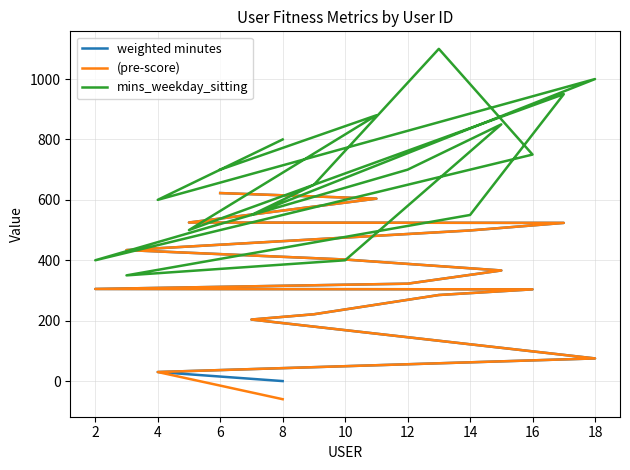

Rank the series by their maximum value, from highest to lowest.

mins_weekday_sitting, weighted minutes, (pre-score)